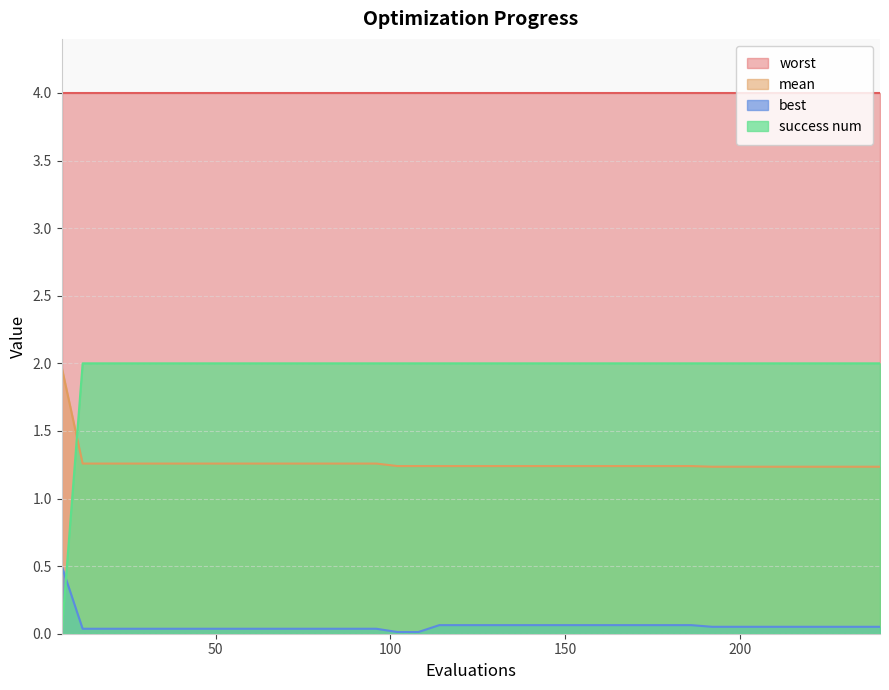

True or false: best and mean cross at least once.

False